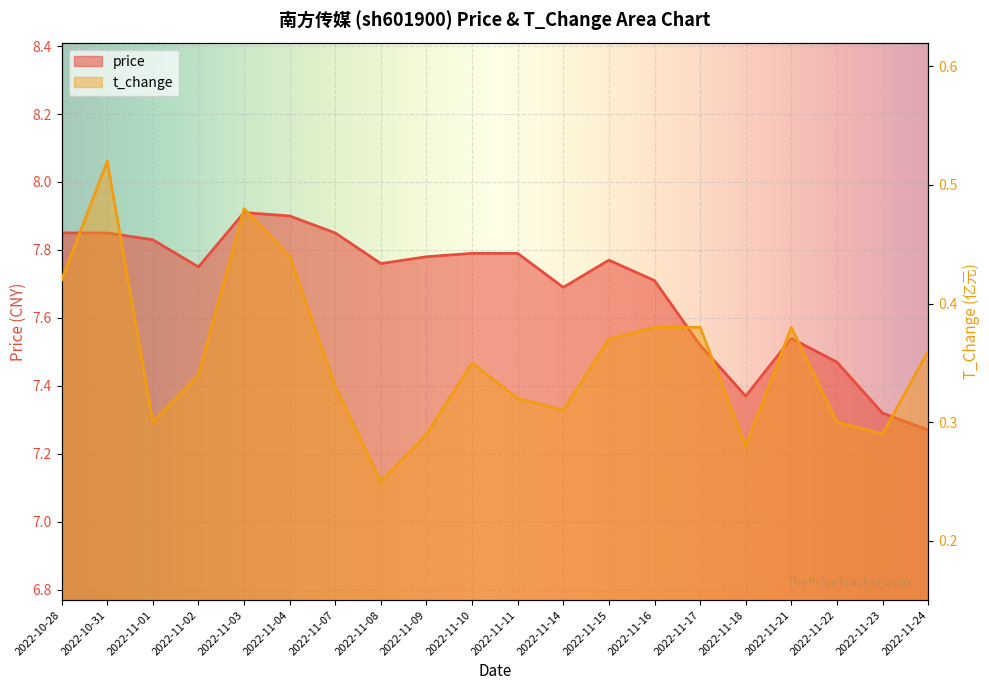

True or false: price has more than 1 points higher than both neighbors.

True